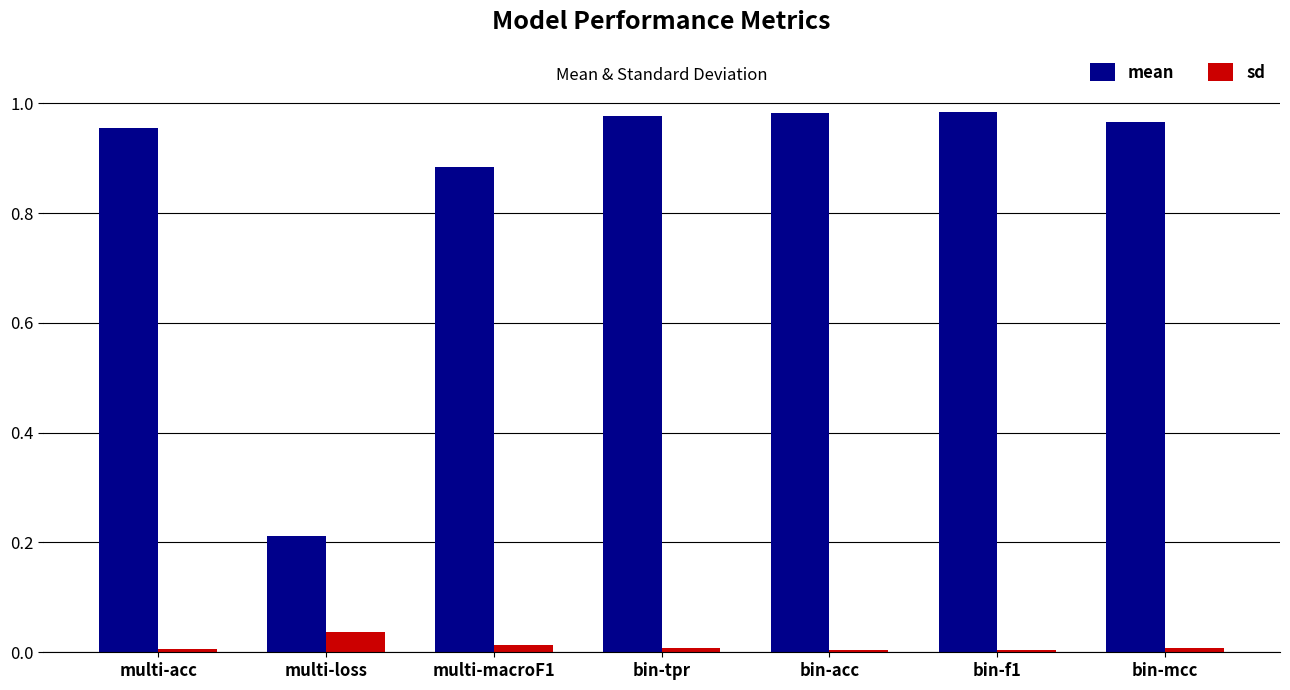

Which series changed the most between multi-acc and multi-loss?

mean